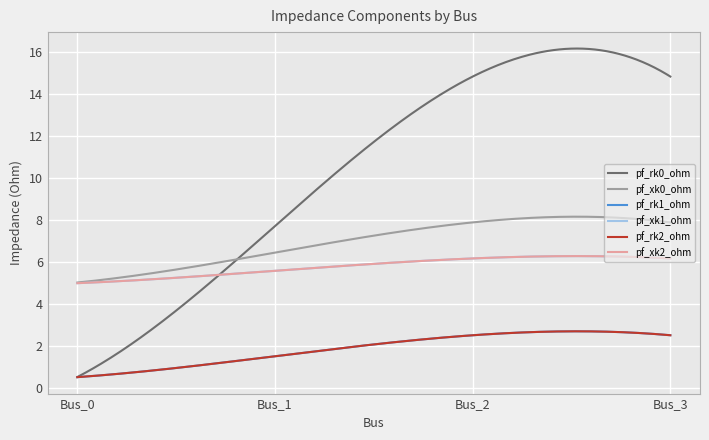

What is the minimum value for pf_xk0_ohm?

5.0